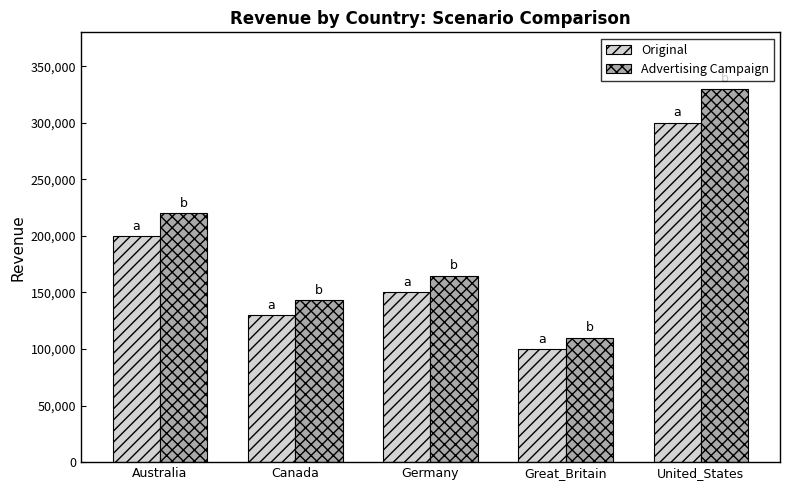

At which label is Original closest to 200000?

Australia